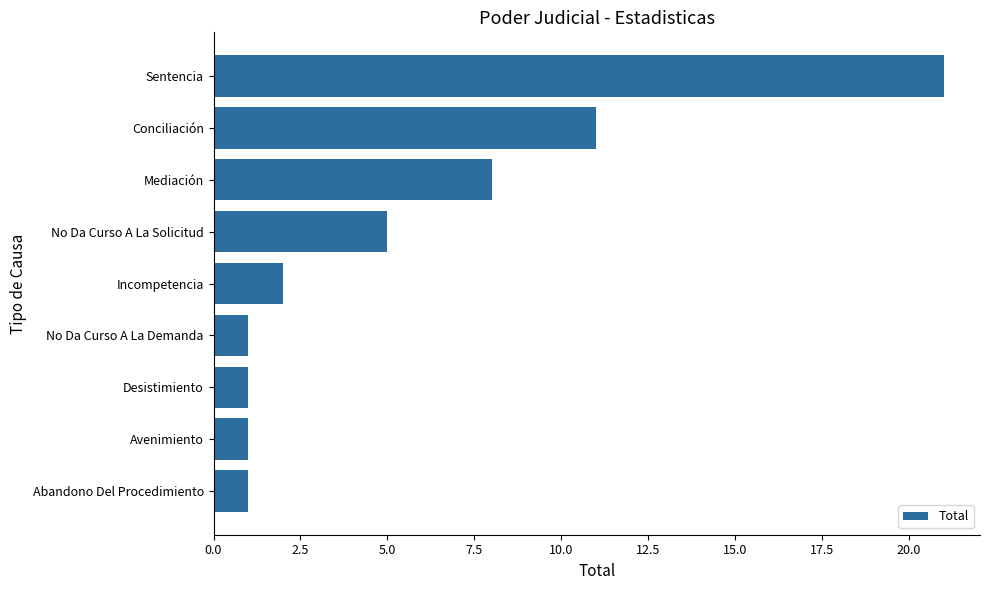

Reading top to bottom, transcribe all the data shown in this chart.

Sentencia=21	Conciliación=11	Mediación=8	No Da Curso A La Solicitud=5	Incompetencia=2	No Da Curso A La Demanda=1	Desistimiento=1	Avenimiento=1	Abandono Del Procedimiento=1